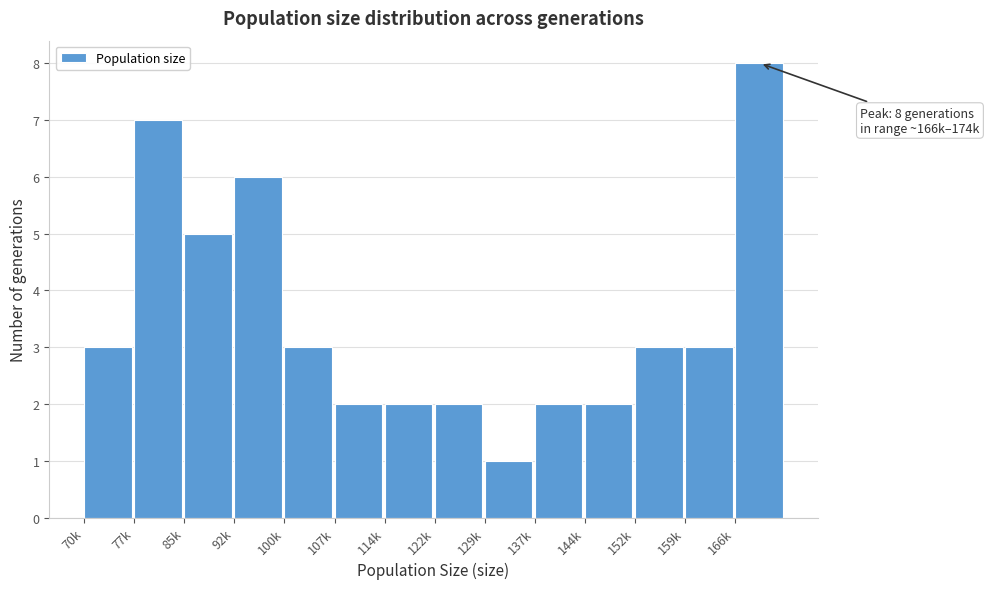

Reading left to right, extract all data points from this chart.

3	7	5	6	3	2	2	2	1	2	2	3	3	8